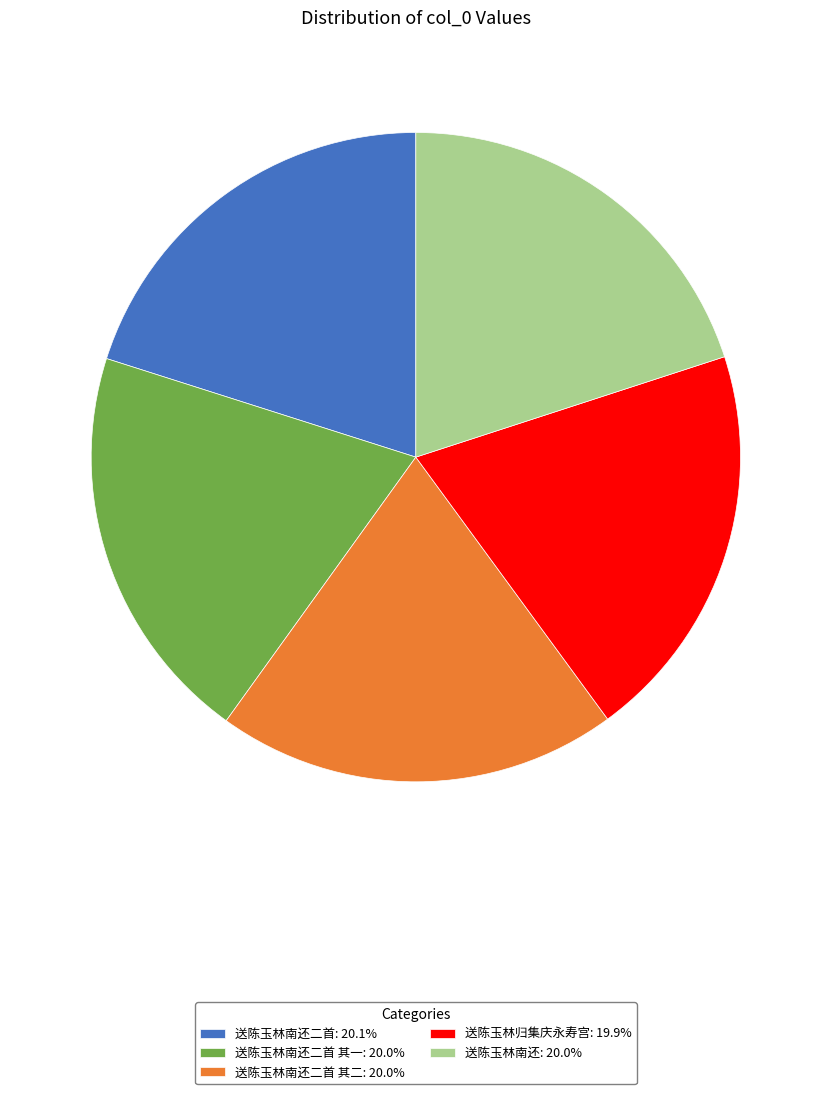

Approximately how many times larger is the value at 送陈玉林南还二首 其二: 20.0% compared to 送陈玉林南还二首 其一: 20.0%?

1.0